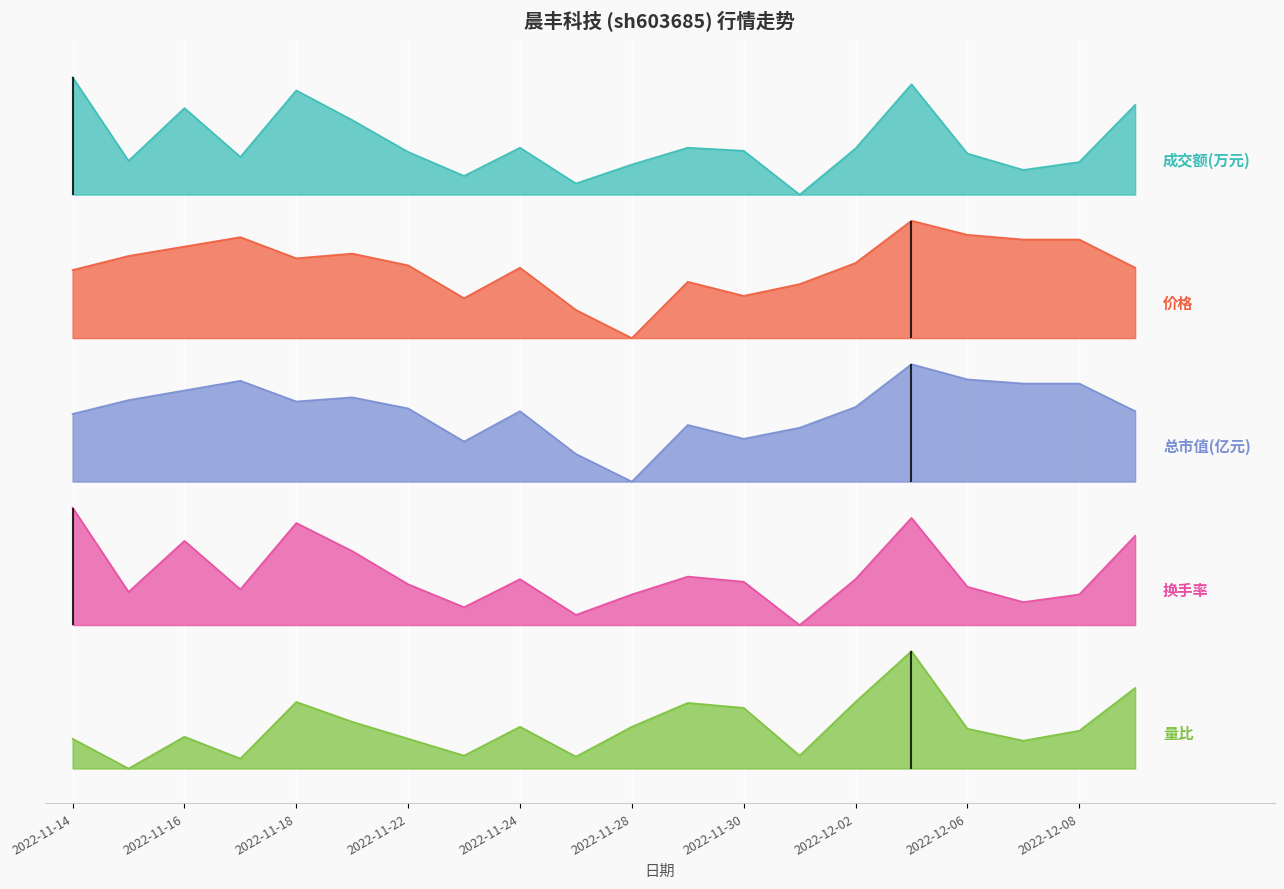

Which has a higher value, 2022-12-02 or 2022-12-08?

2022-12-02